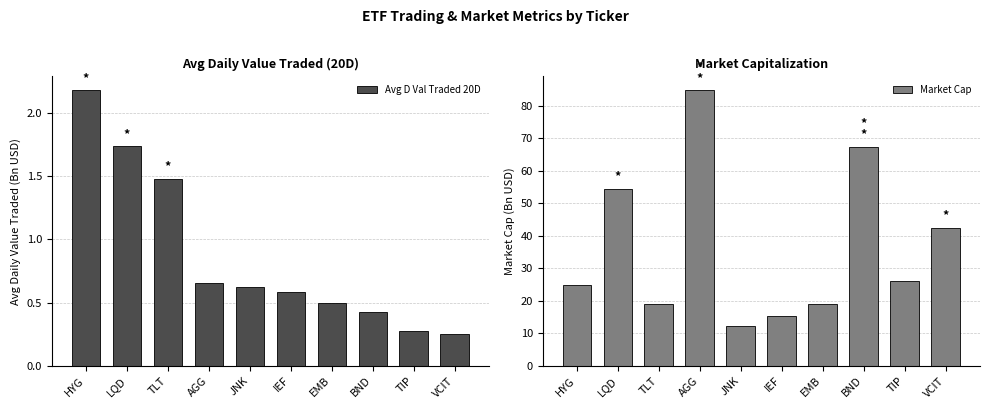

What is the average value of the Market Cap series?

36.6